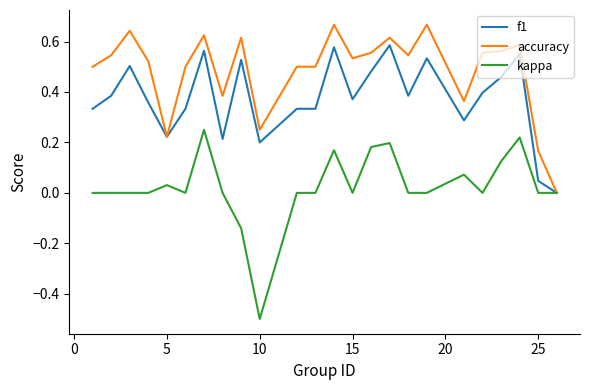

Rank the series by their average value, from lowest to highest.

kappa, f1, accuracy